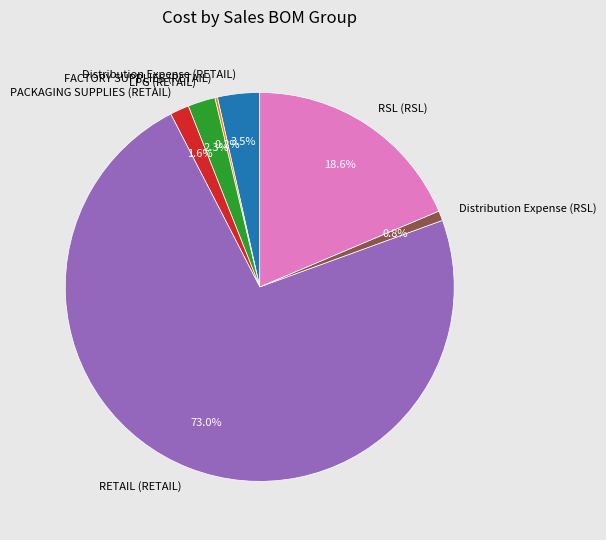

What percentage is NOT represented by RETAIL (RETAIL)?

27.0%